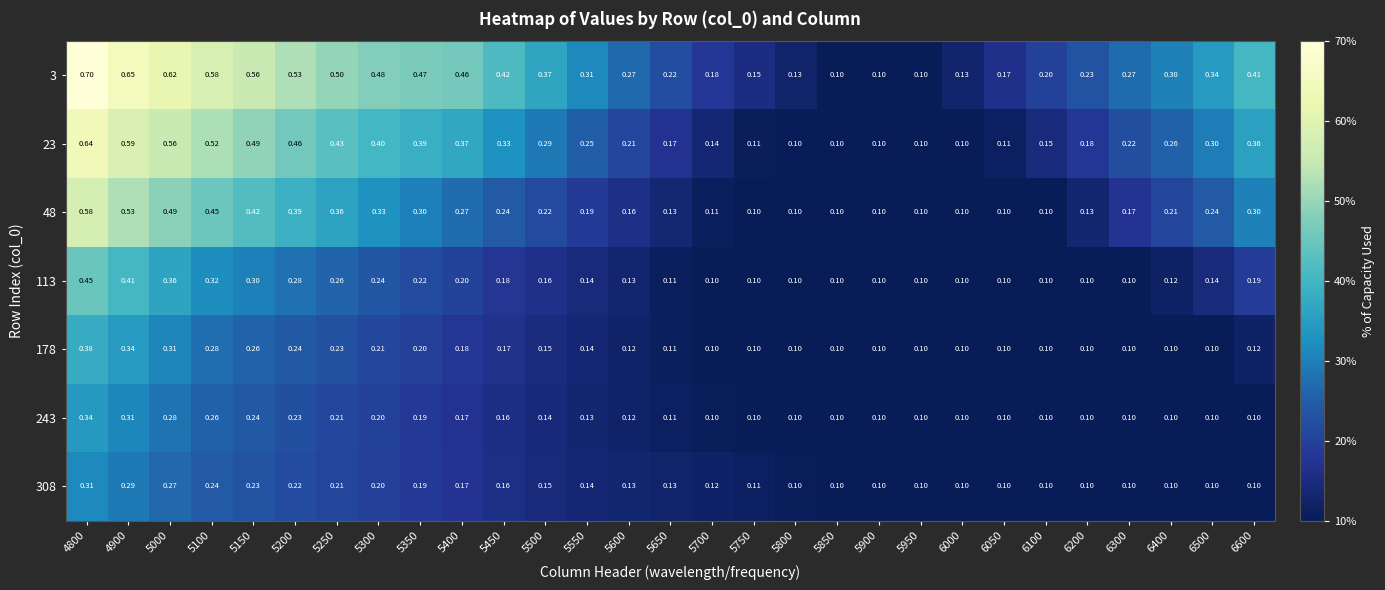

Is the value of 113 at 5800 greater than the value of 178 at 5350?

No